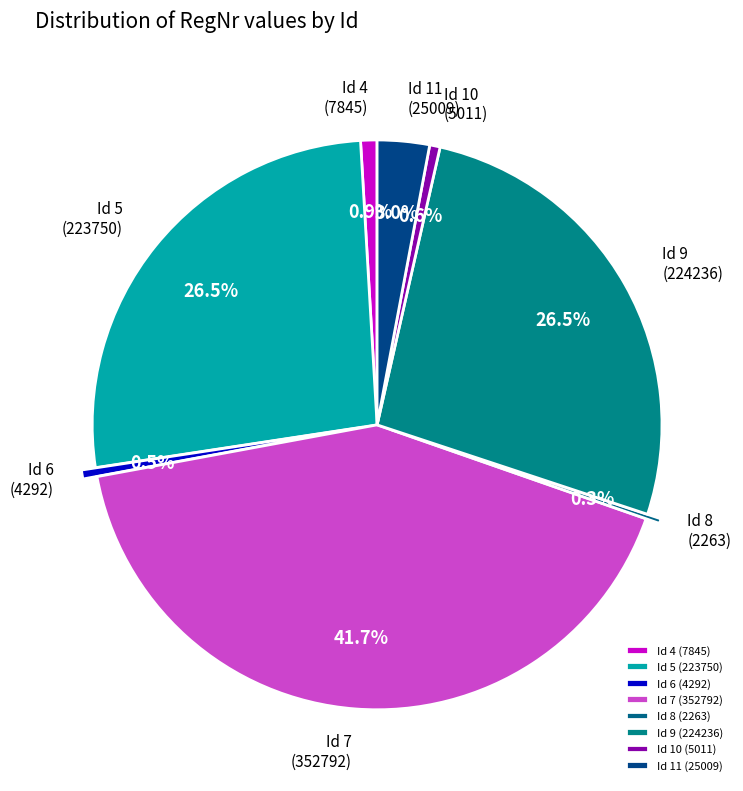

Which category has the biggest portion of the pie?

Id 7 (352792)